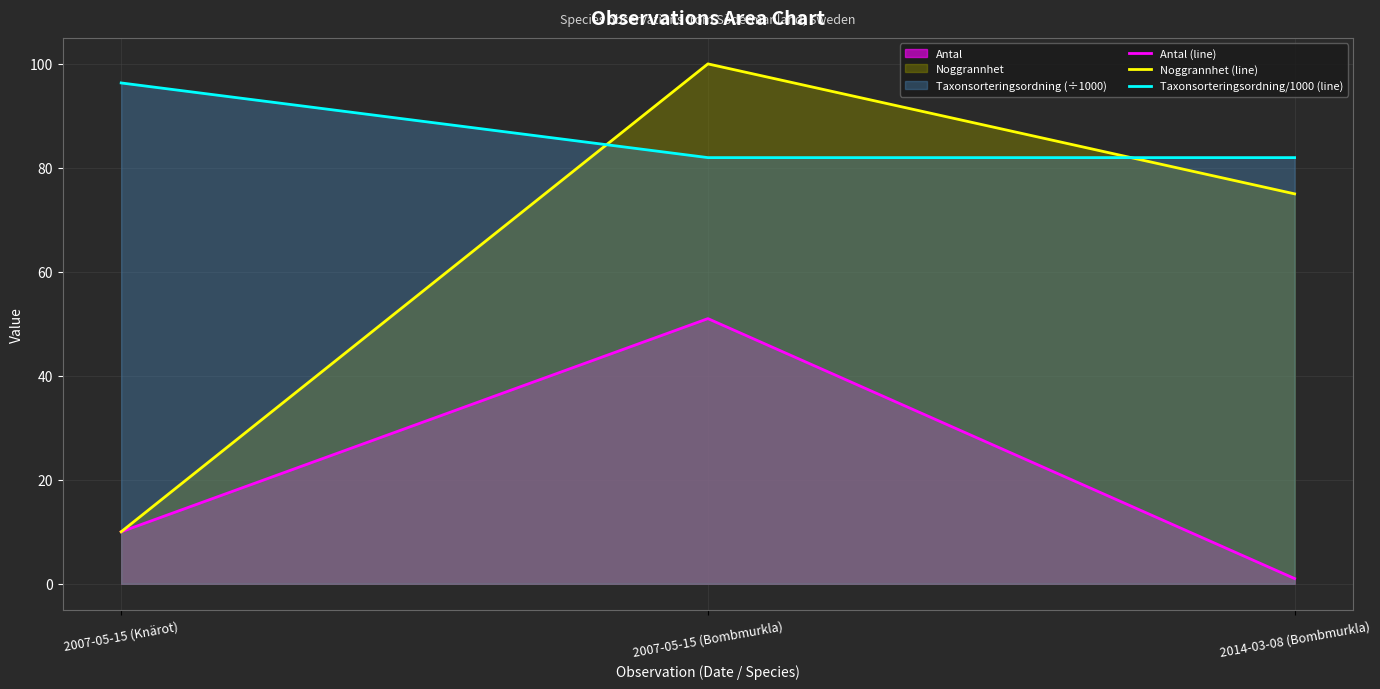

List the series in order of their overall mean, highest first.

Taxonsorteringsordning/1000 (line), Noggrannhet (line), Antal (line)